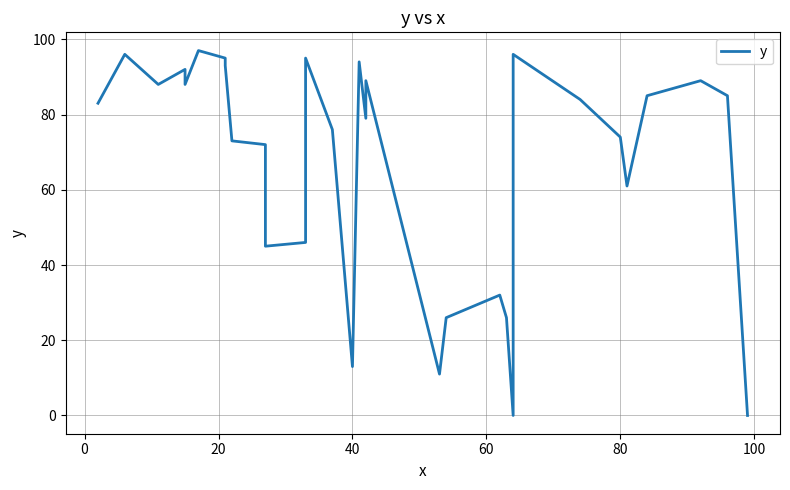

How many values are below 83?

15